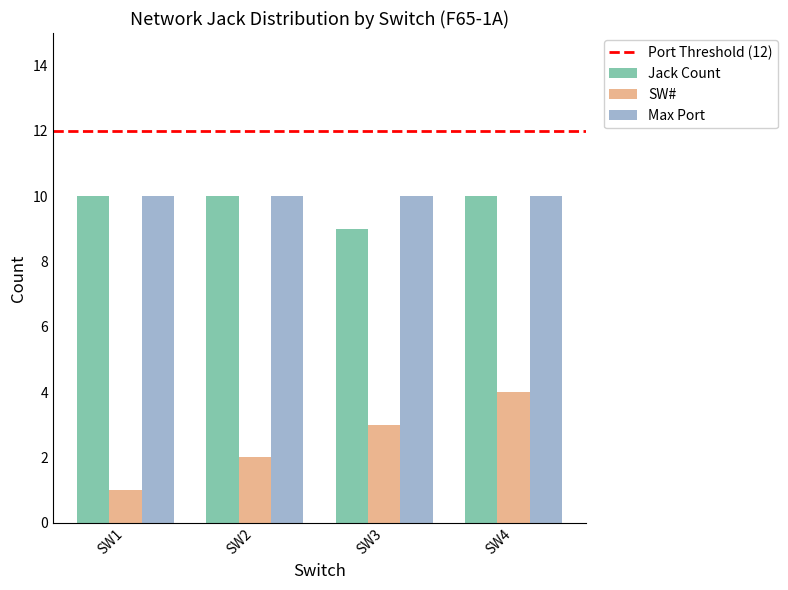

Reading left to right, extract all data points from this chart.

Jack Count: 10	10	9	10
SW#: 1	2	3	4
Max Port: 10	10	10	10